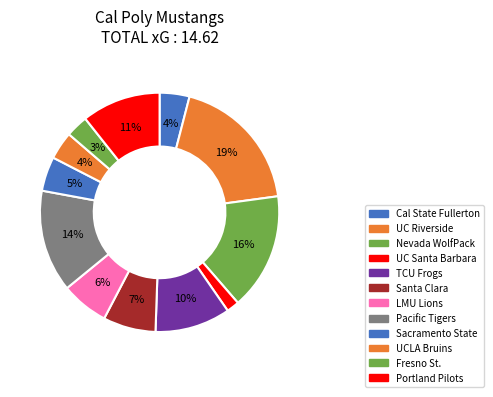

To the nearest percent, what percentage of the pie is Santa Clara?

7%